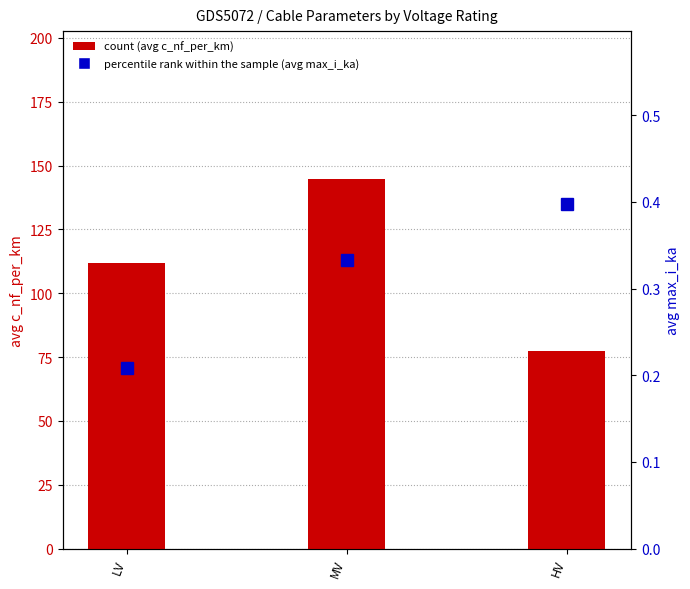

Reading left to right, what are all the values shown in this chart?

count (avg c_nf_per_km): LV=111.8	MV=144.8	HV=77.3
percentile rank within the sample (avg max_i_ka): LV=0.2	MV=0.3	HV=0.4